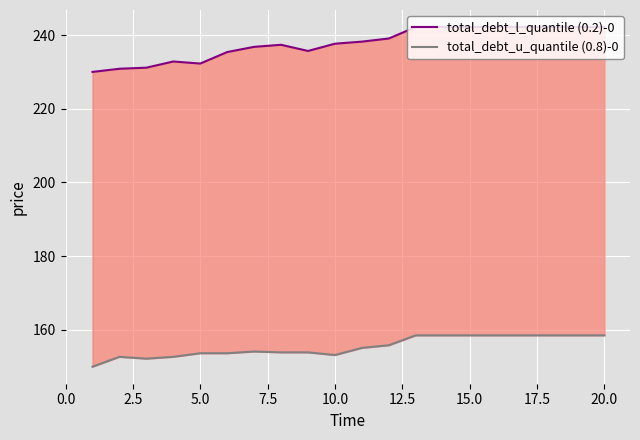

What is the minimum value shown in the chart?

150.0